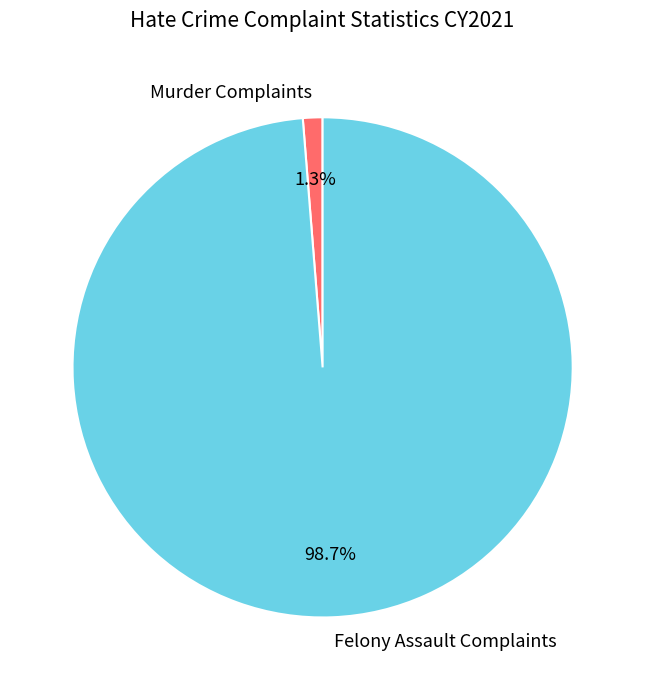

Count the number of slices in the pie.

2